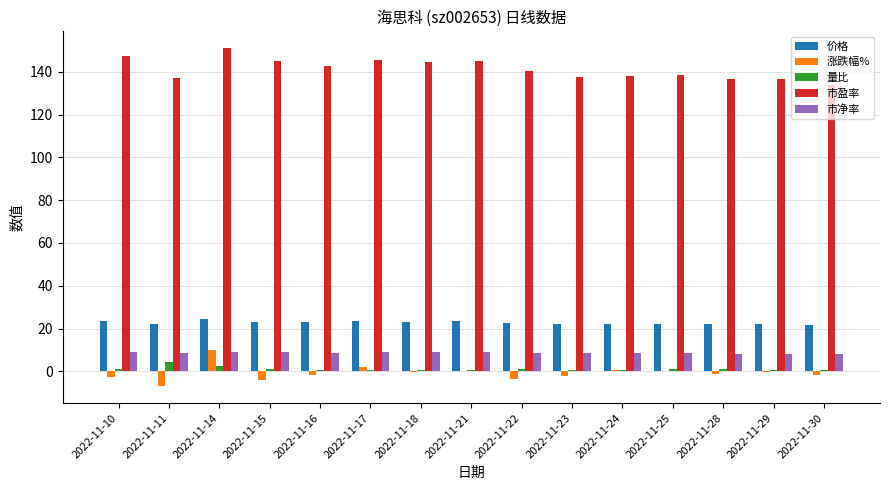

What is the sum of all 市净率 values?

129.7